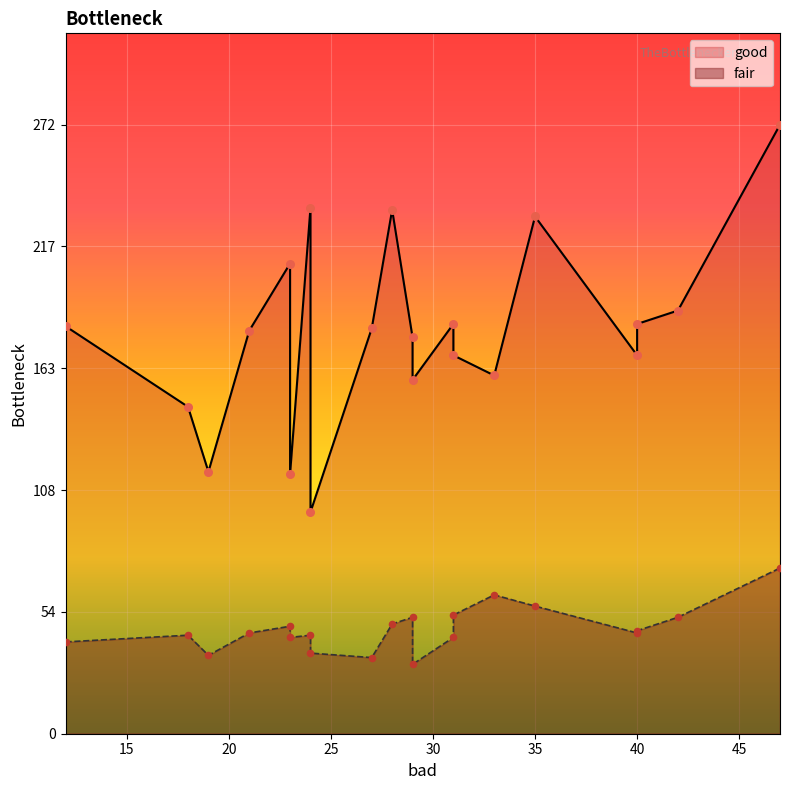

Which series reaches the minimum Y coordinate?

fair